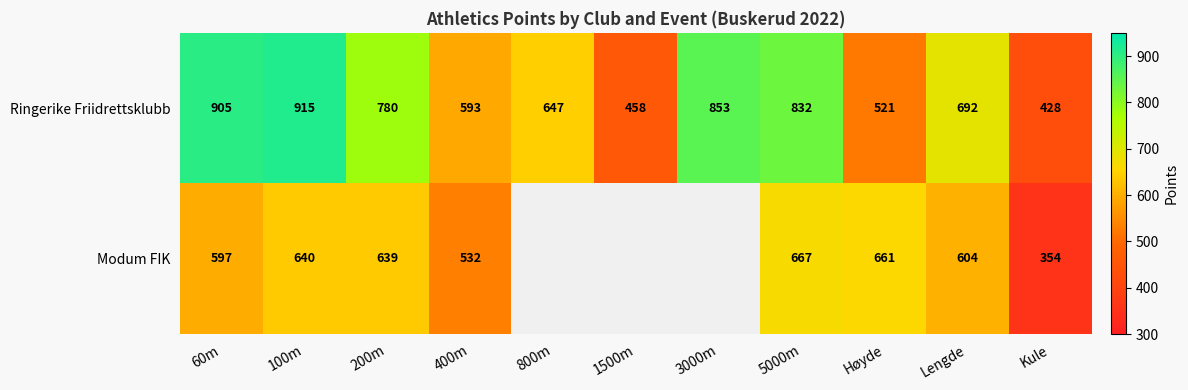

Is it true that Modum FIK equals 1174 at 5000m?

False